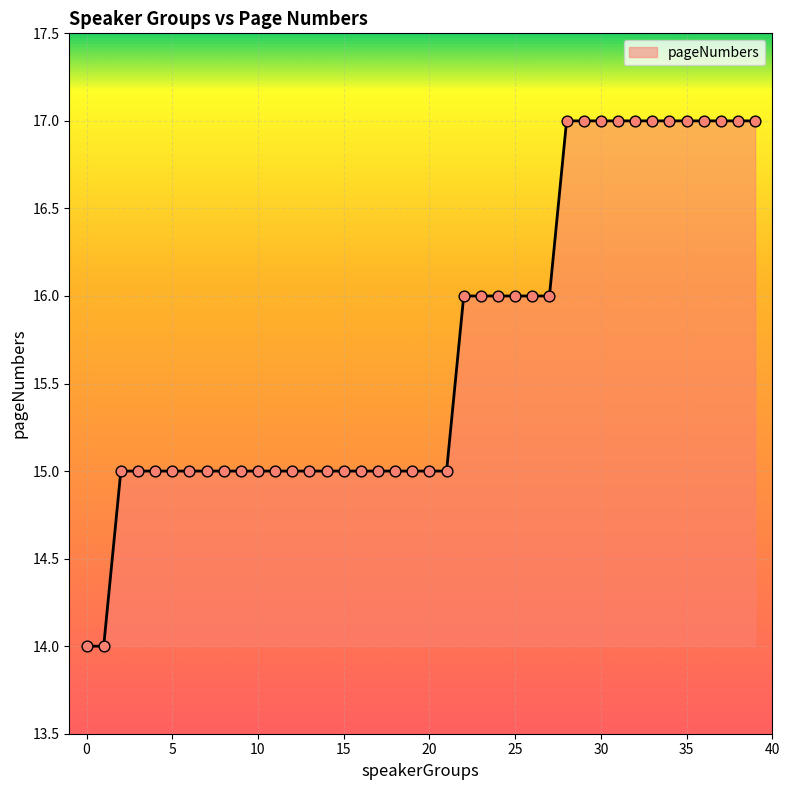

What is the minimum value shown in the chart?

14